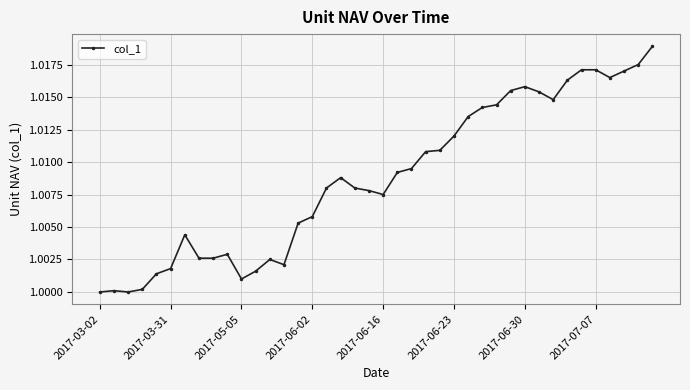

What is the sum of all values?

40.4